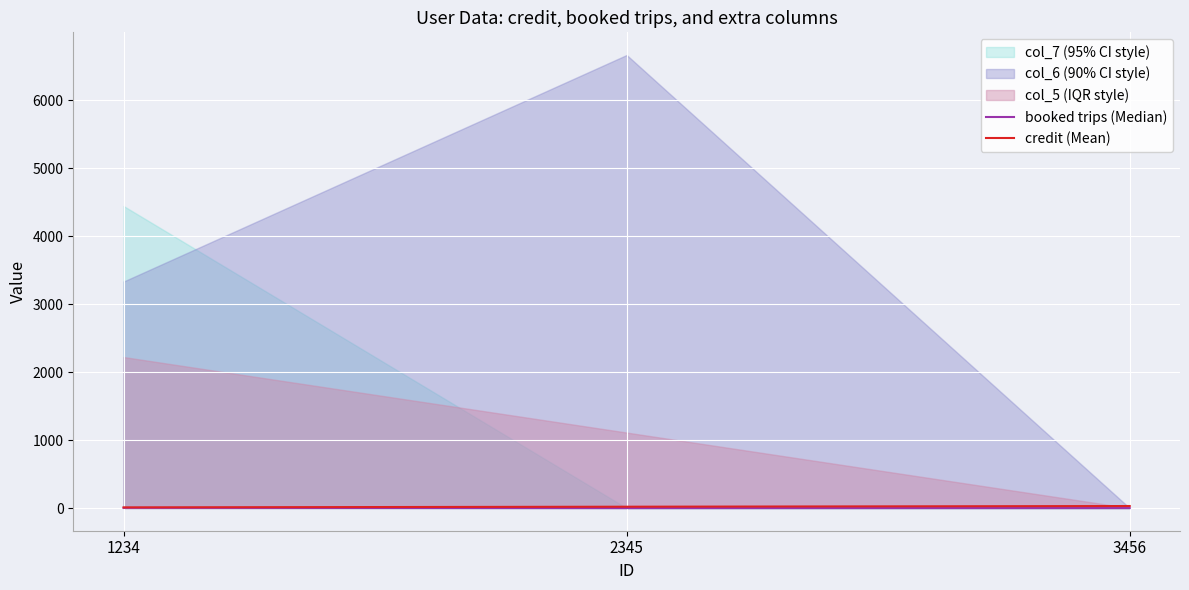

Which series changed the most between 1234 and 2345?

credit (Mean)